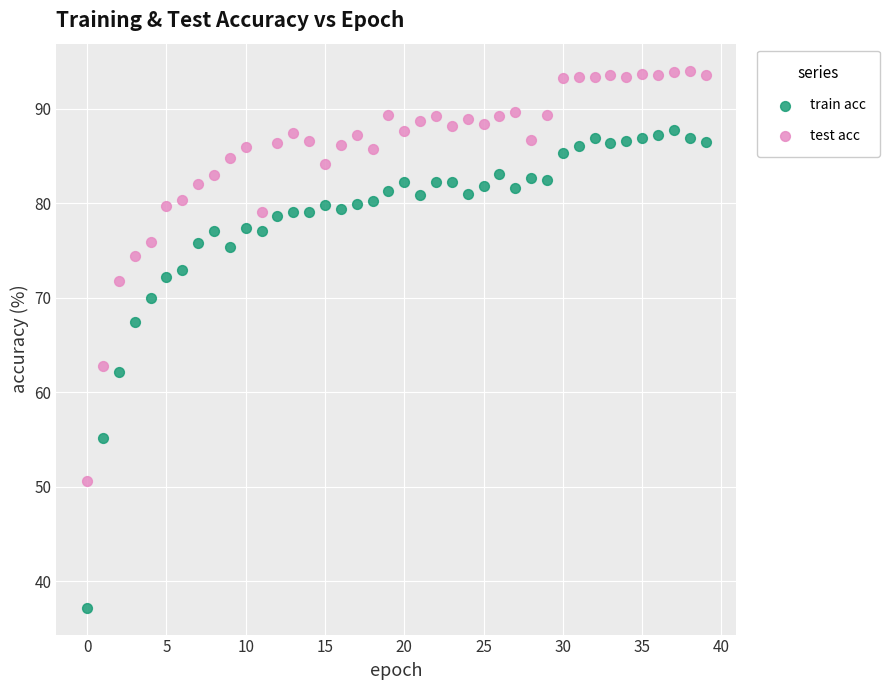

Which series contains the highest Y value?

test acc